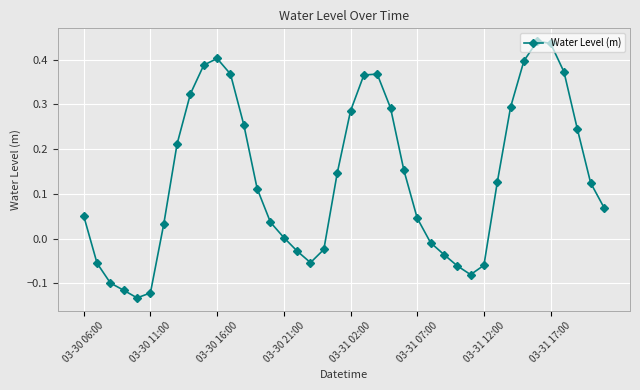

How many interior local peaks (higher than both neighbors) does the data have?

3